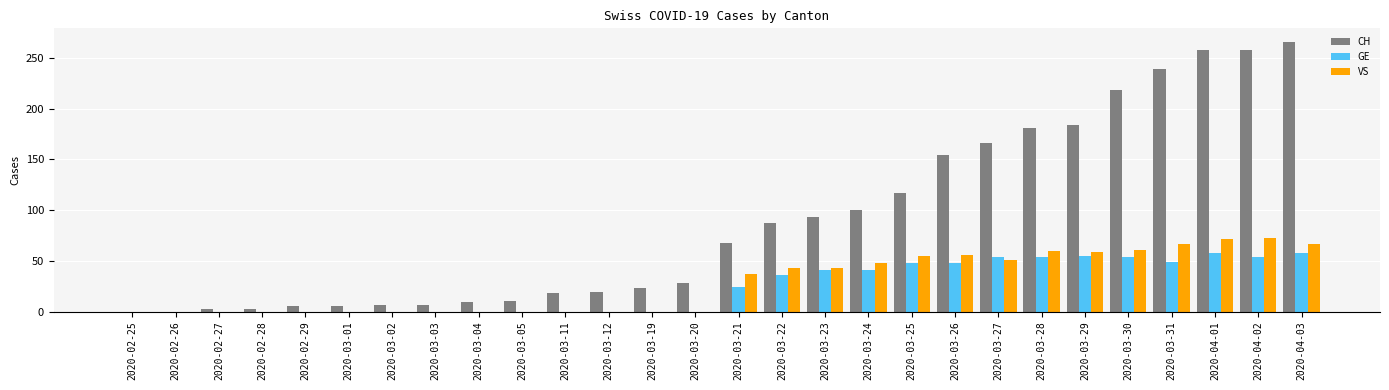

Which series has the largest total across all categories?

CH